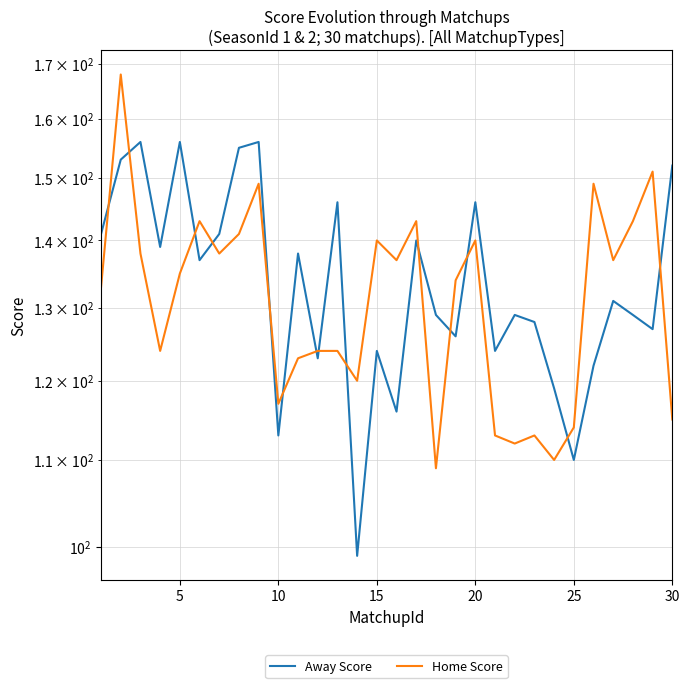

Which series changed the most between 10 and 19?

Home Score